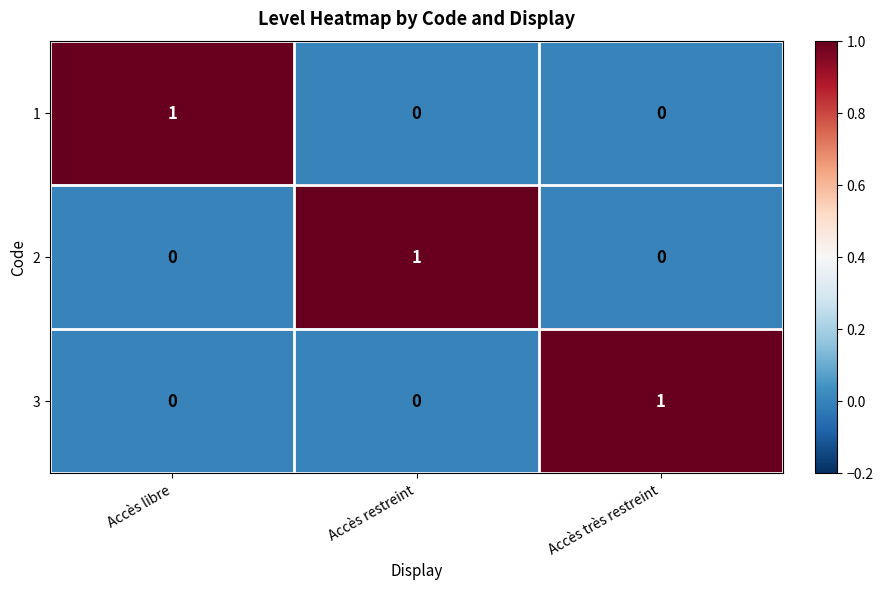

What is the spread (max minus min) of values at Accès restreint?

1